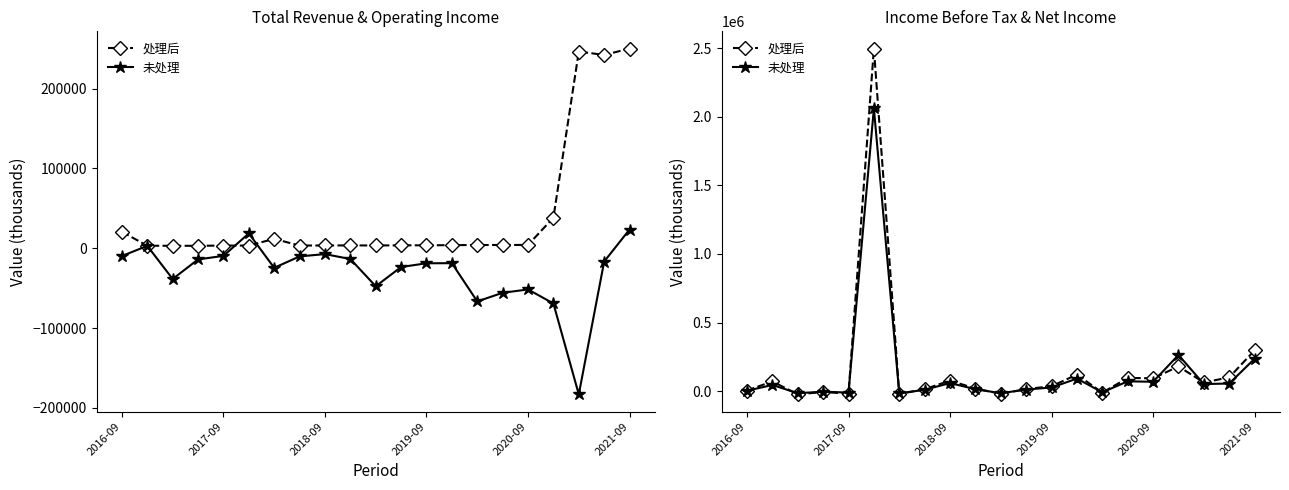

At which label does 未处理 first exceed 27500?

2017-09